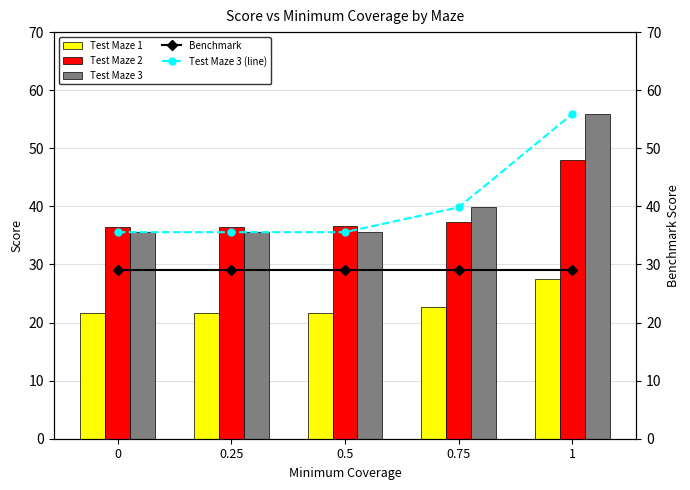

Which category has the highest value across all series?

1